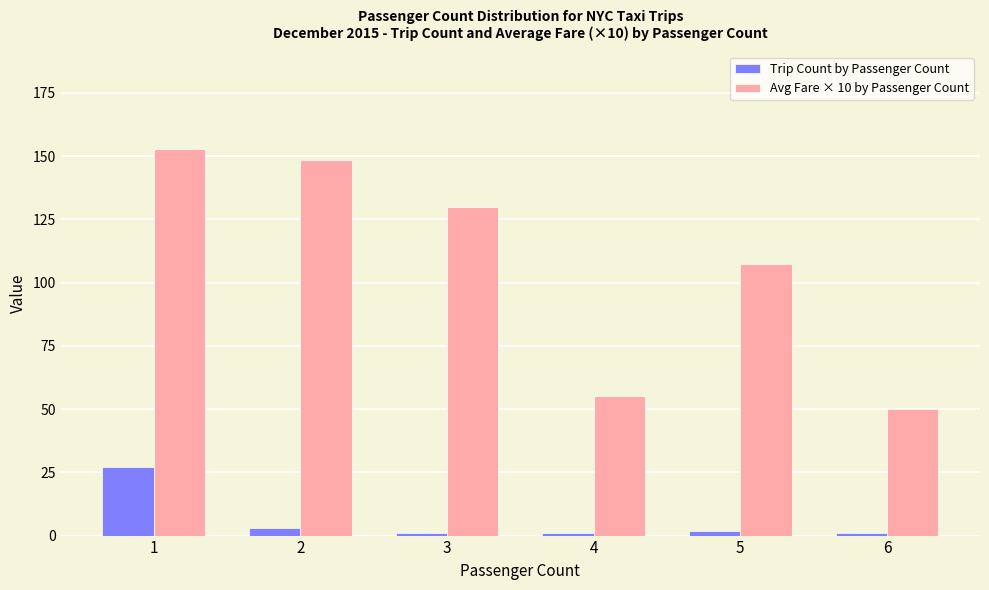

Rank the categories by Avg Fare × 10 by Passenger Count value from highest to lowest.

1, 2, 3, 5, 4, 6